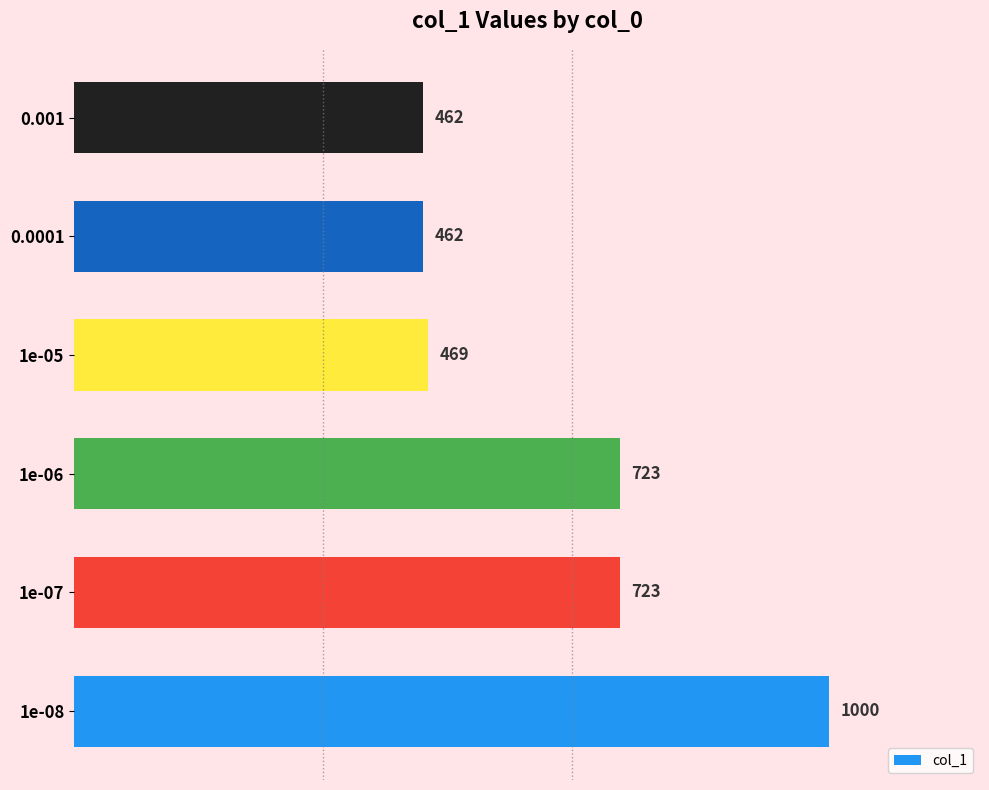

What is the greatest value displayed?

1000